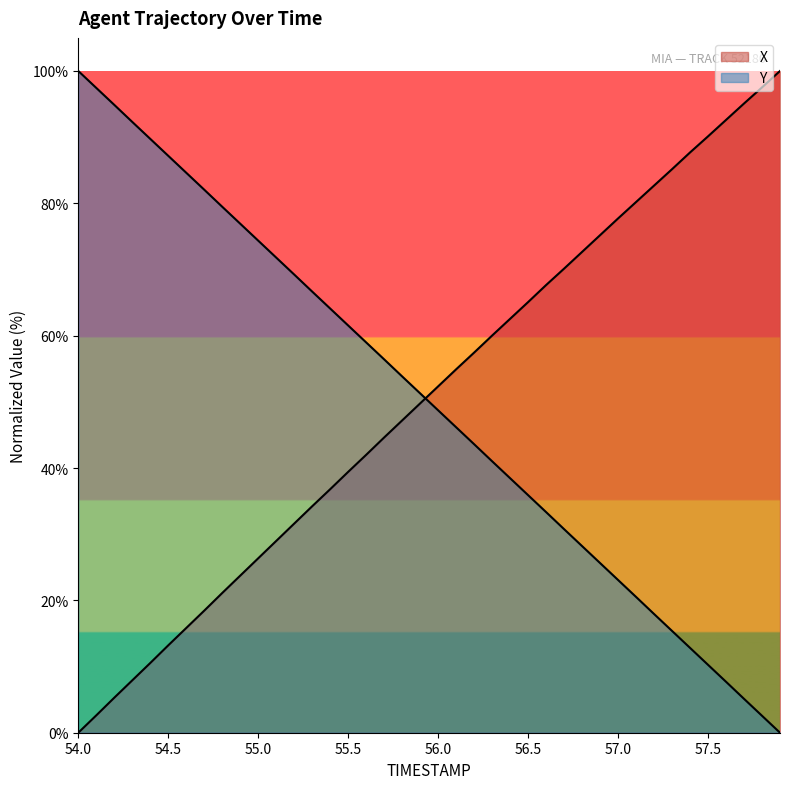

How many categories are shown in the chart?

40